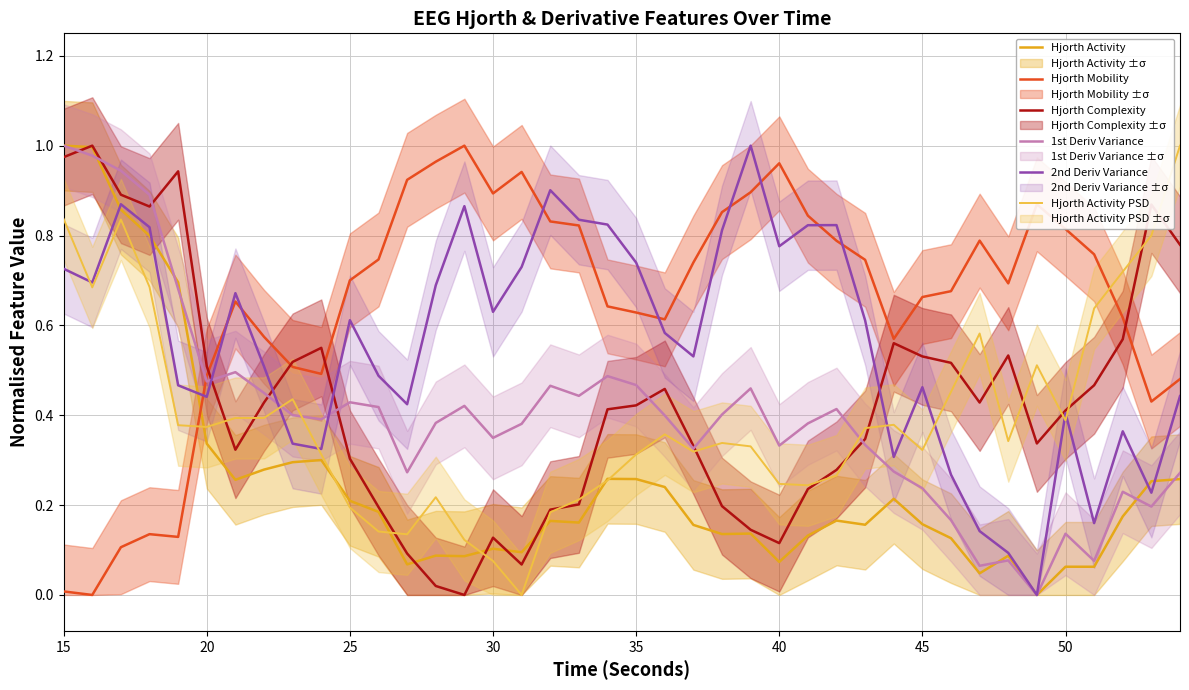

Which category has the highest value across all series?

15